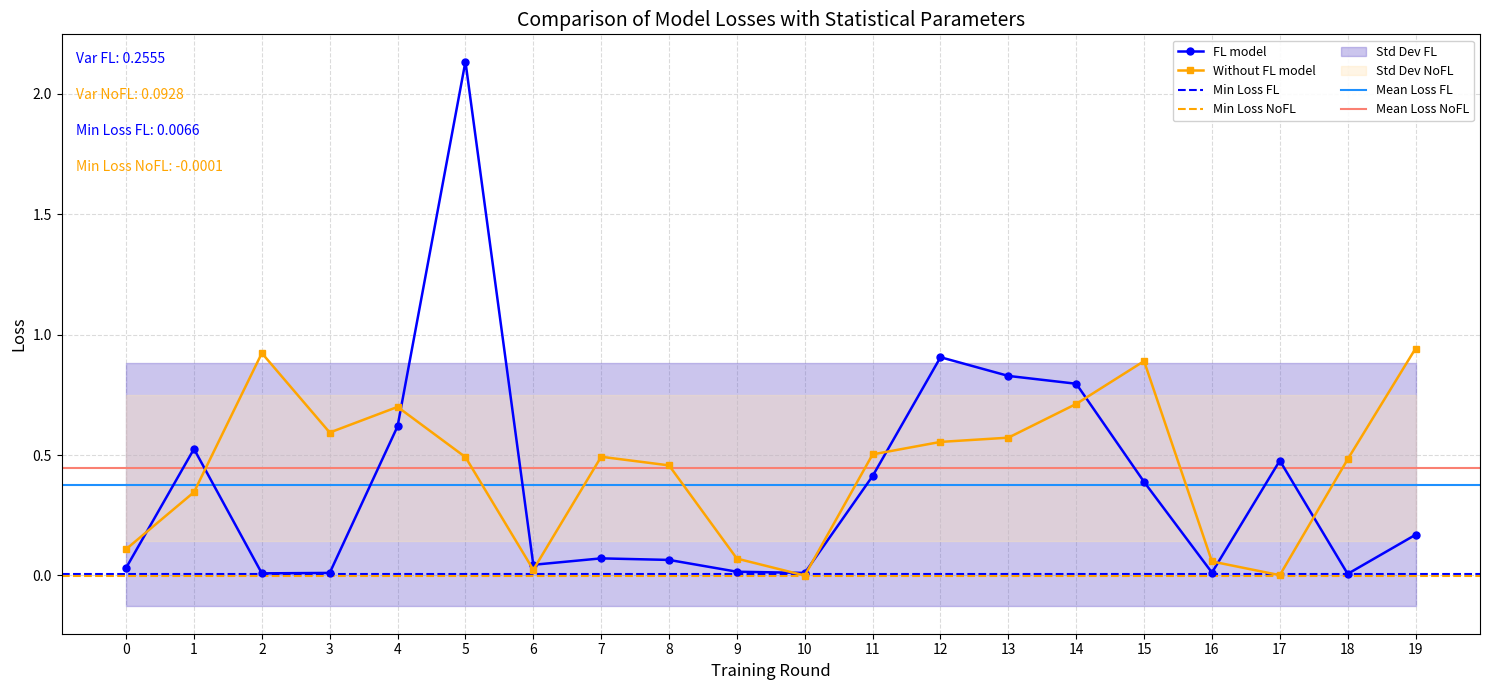

What is the sum of the entropys values at 5 and 10?

2.1